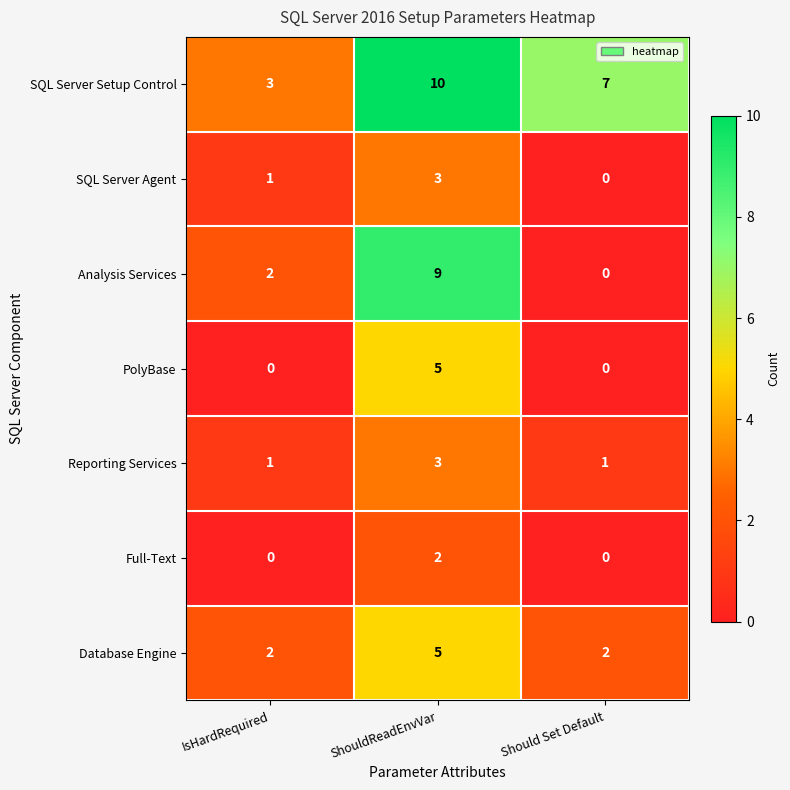

Rank the categories by Analysis Services value from highest to lowest.

ShouldReadEnvVar, IsHardRequired, Should Set Default